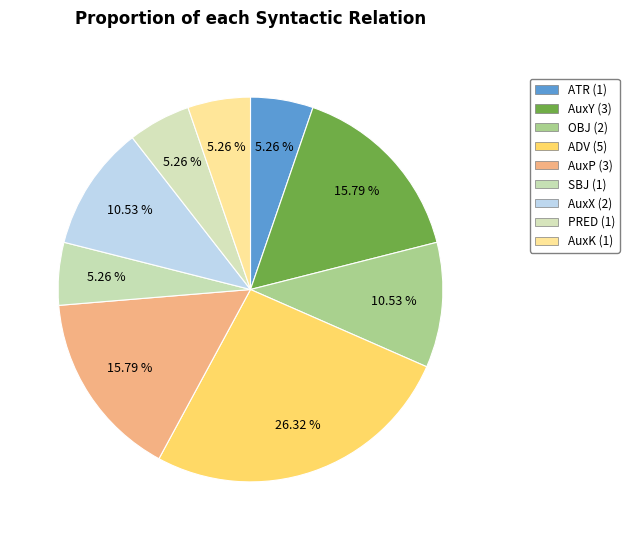

To the nearest percent, what is the combined percentage of OBJ and SBJ?

16%